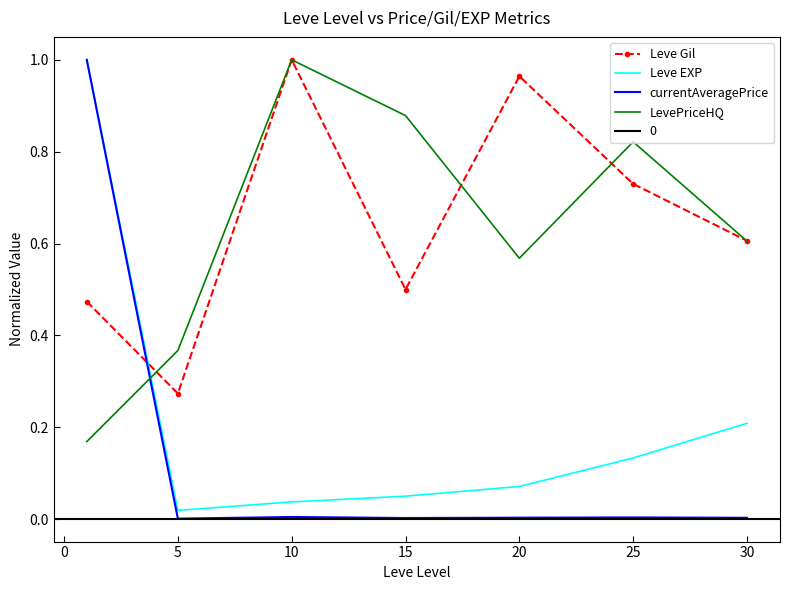

What is the maximum value shown in the chart?

1.0